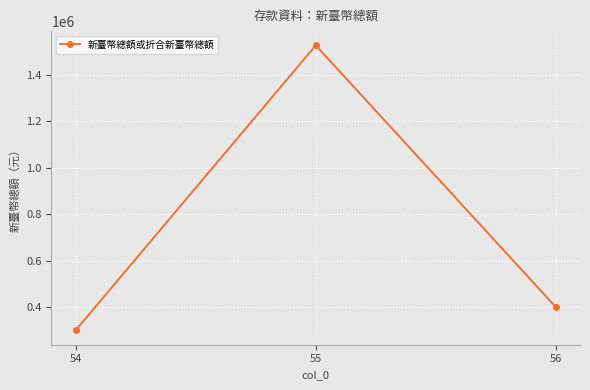

Where does the data first go above 400000?

55